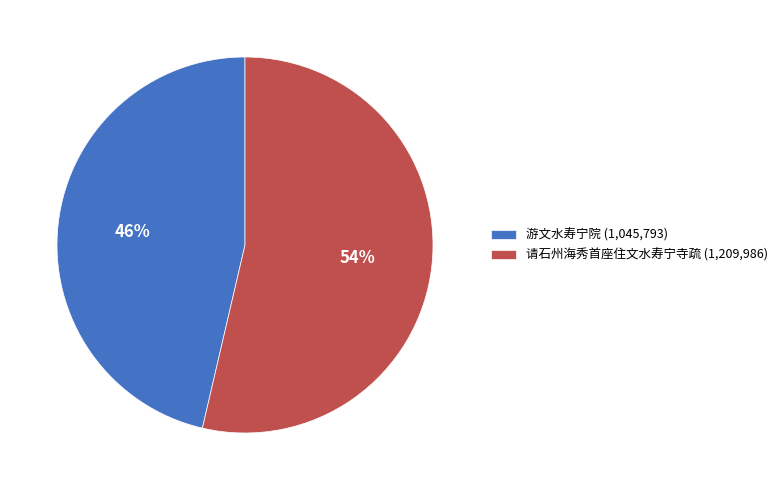

To the nearest percent, what is the average slice percentage?

50%